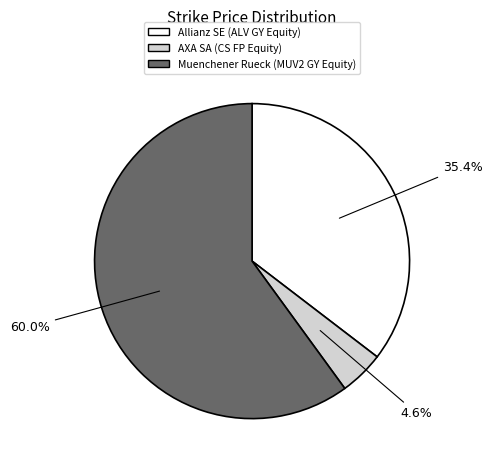

Is there a majority slice in this chart?

Yes